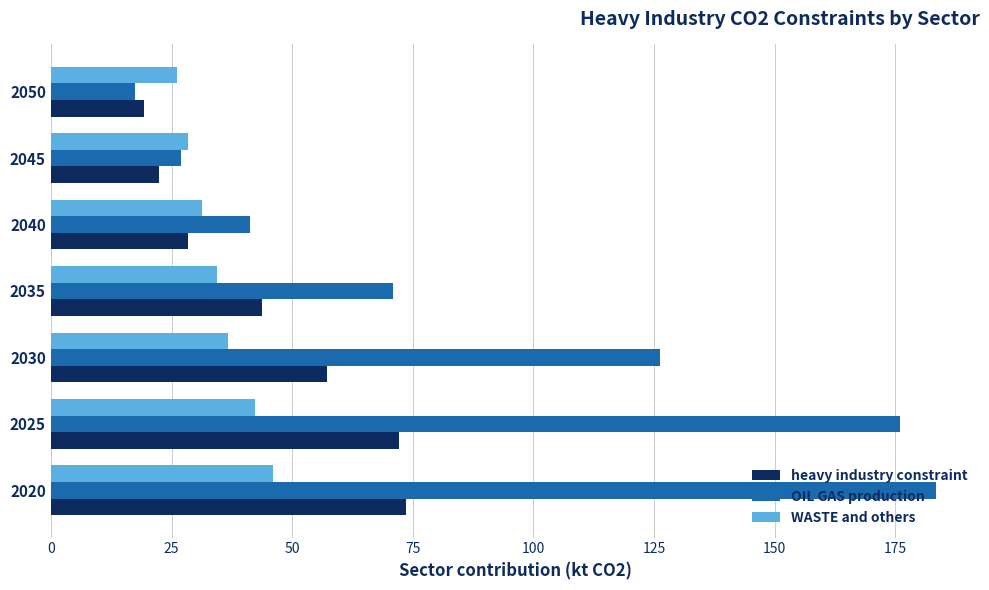

What is the sum of all WASTE and others values?

245.3